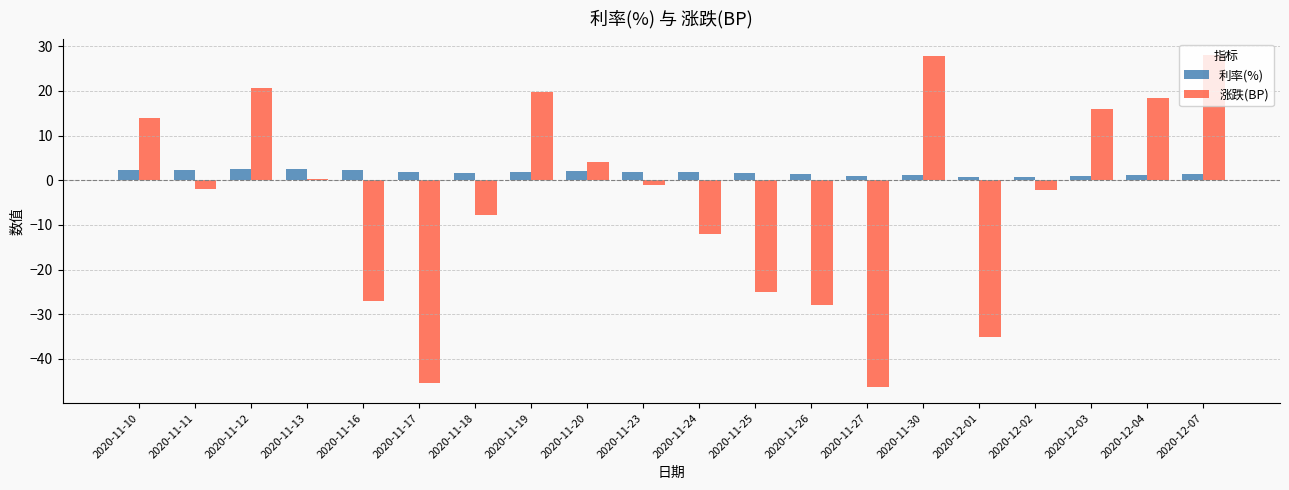

The 利率(%) series shows 0.9 at 2020-12-03. True or false?

True